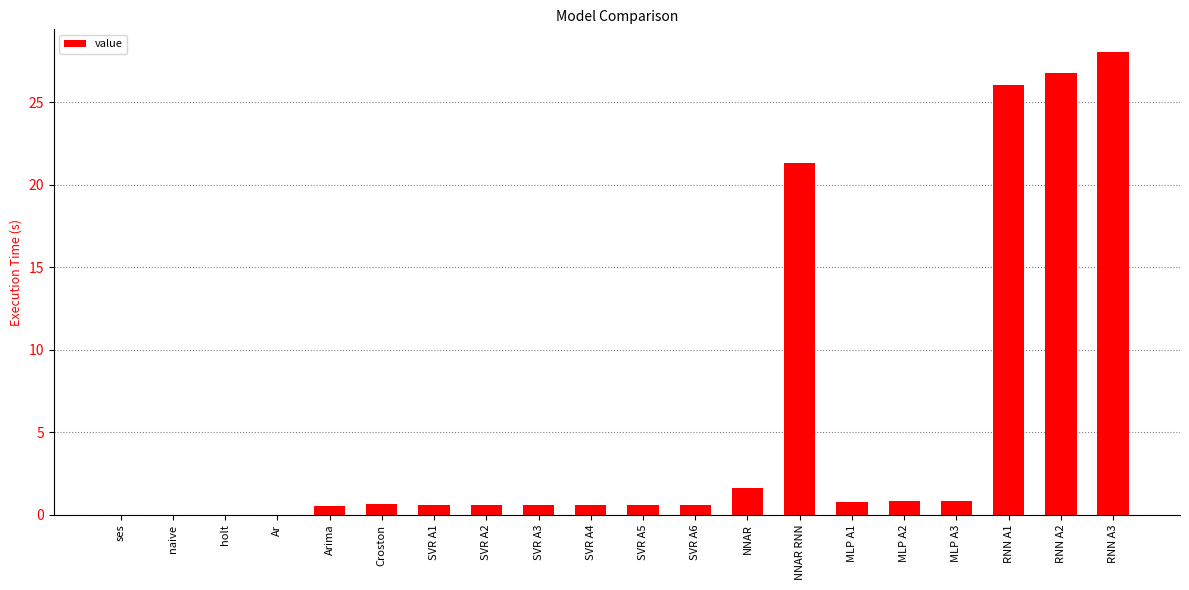

Are the bars horizontal?

No